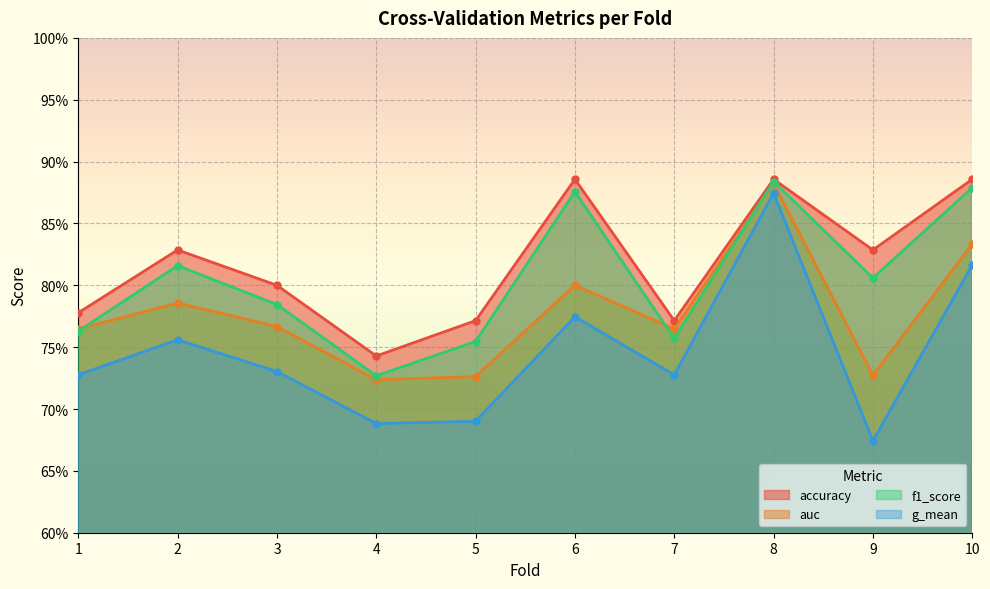

What is the maximum value shown in the chart?

0.9